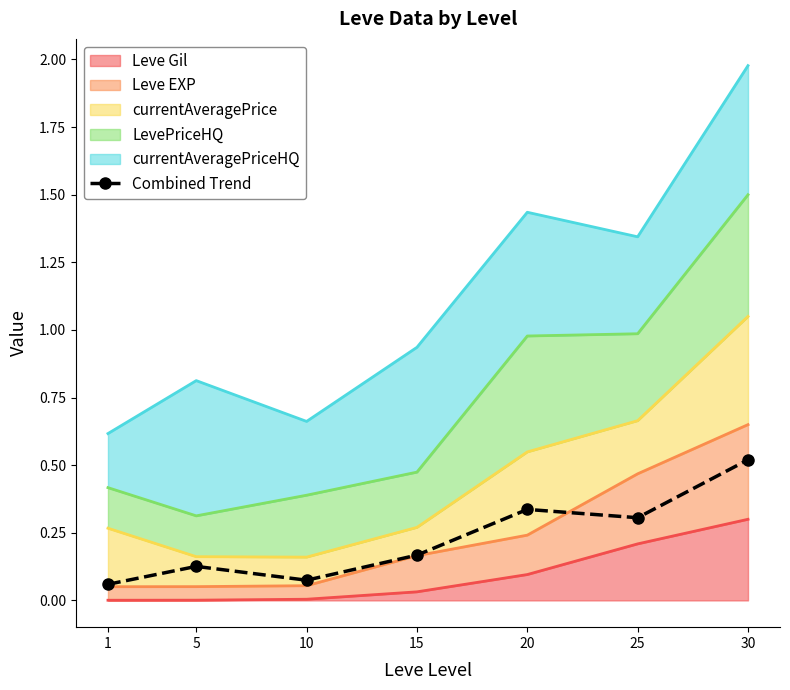

Which category has the lowest value across all series?

1